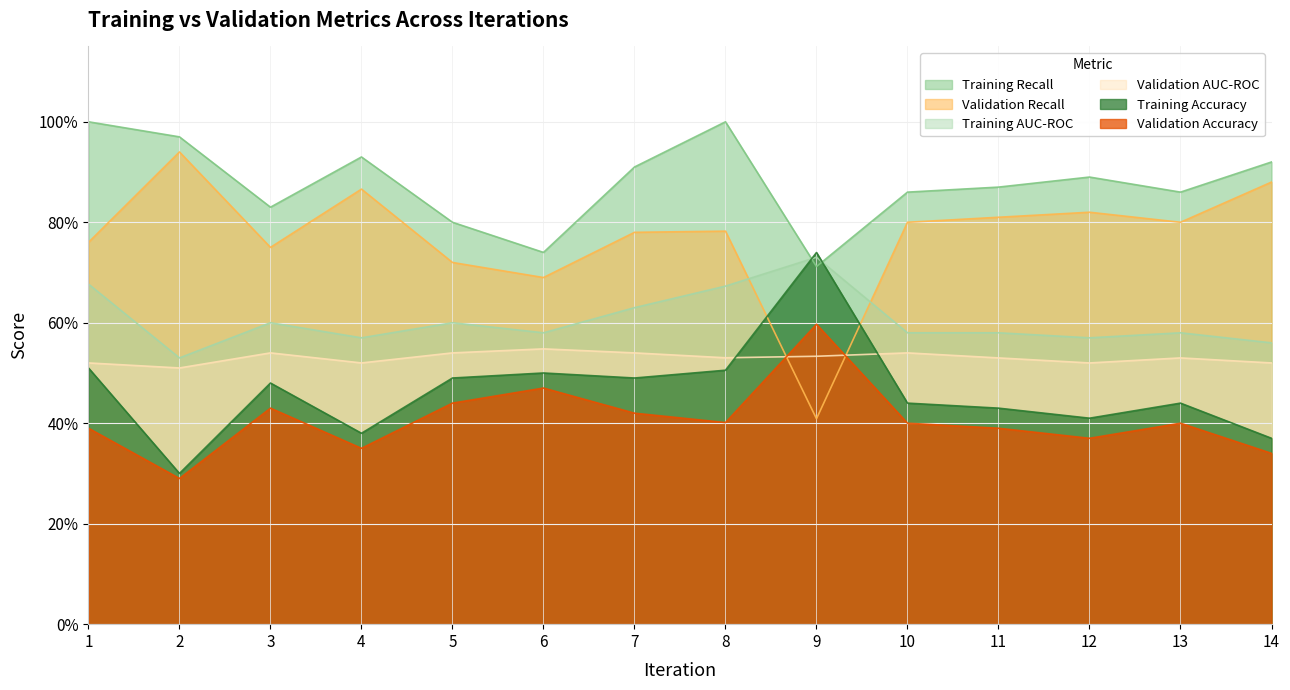

Count the Training Recall values in the range 0 to 1.

14